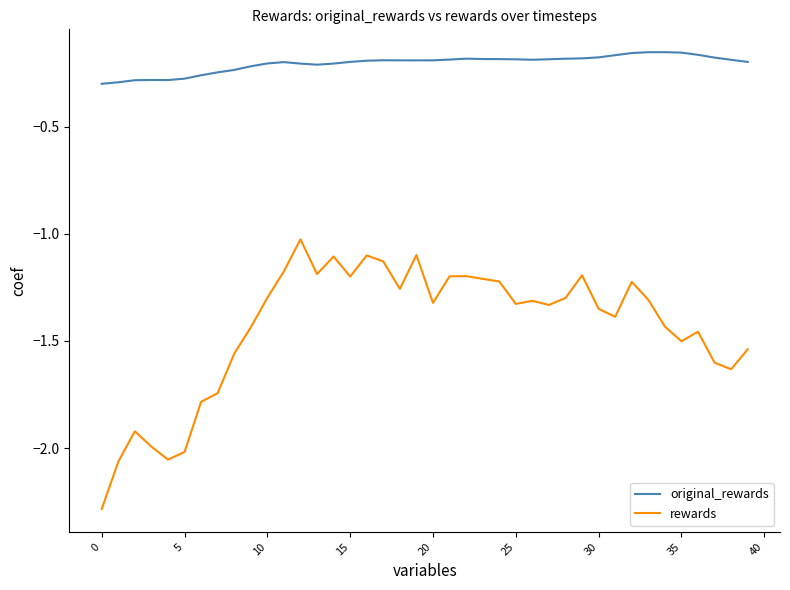

True or false: rewards and original_rewards cross at least once.

False